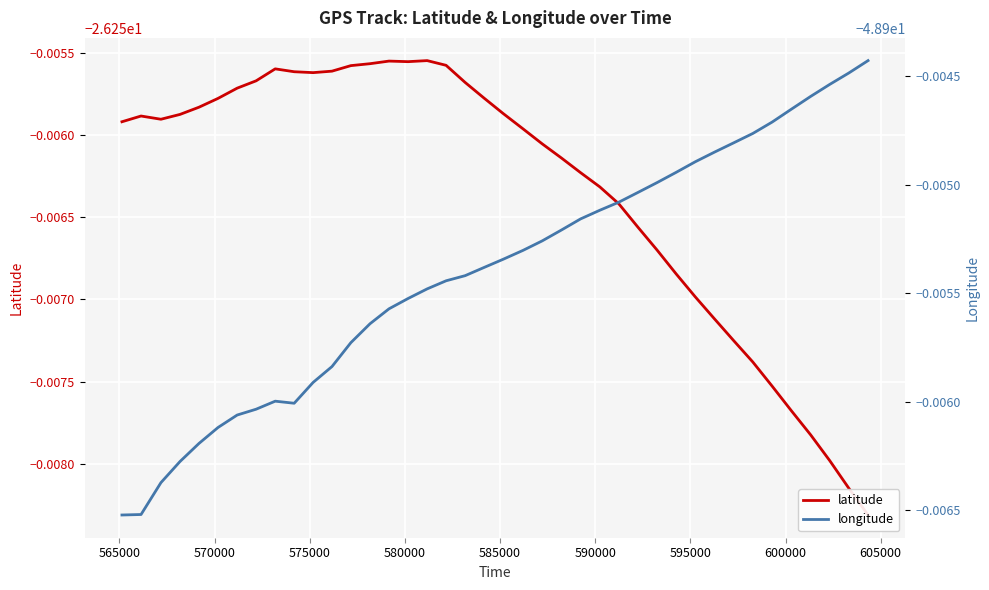

What is the smallest value displayed?

-48.9